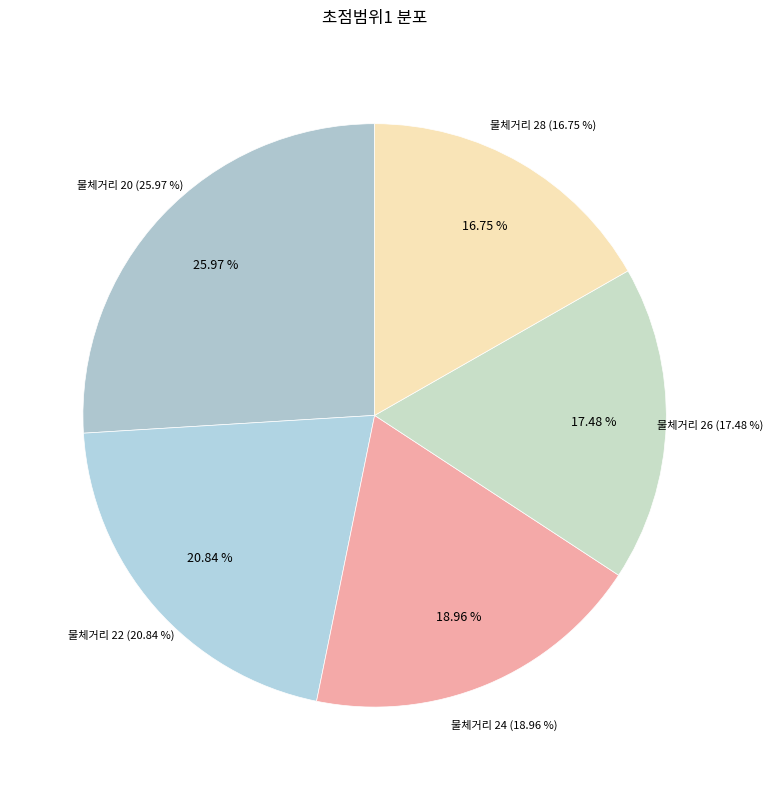

Is the sum of 20 and 26 greater than half?

No